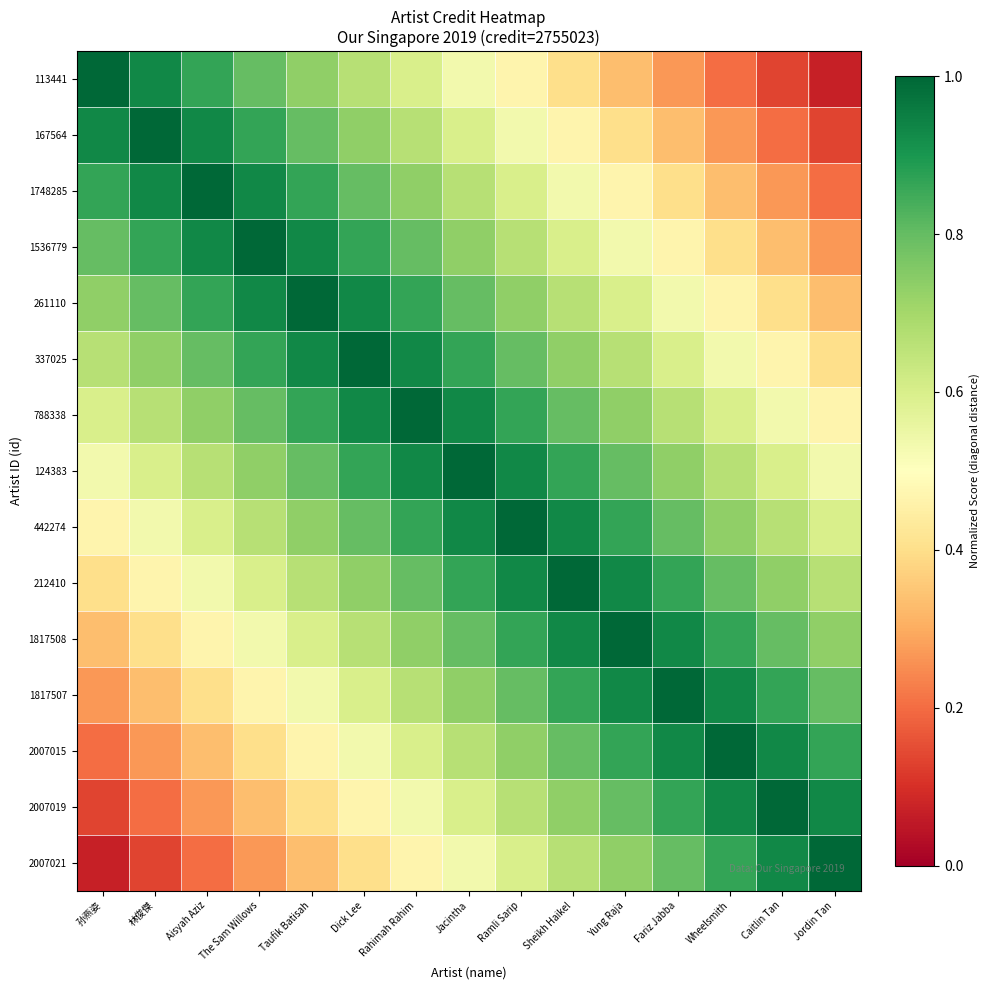

At which category is the sum across all series the highest?

Jacintha